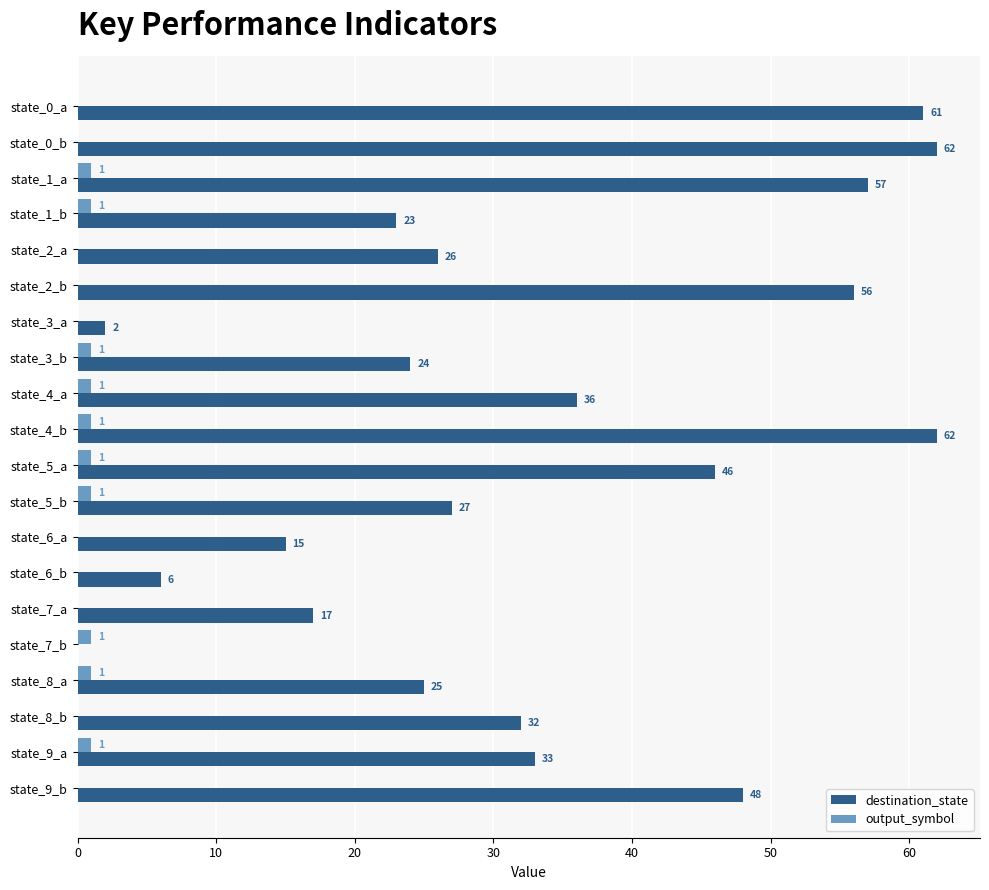

What is the sum of all destination_state values?

658